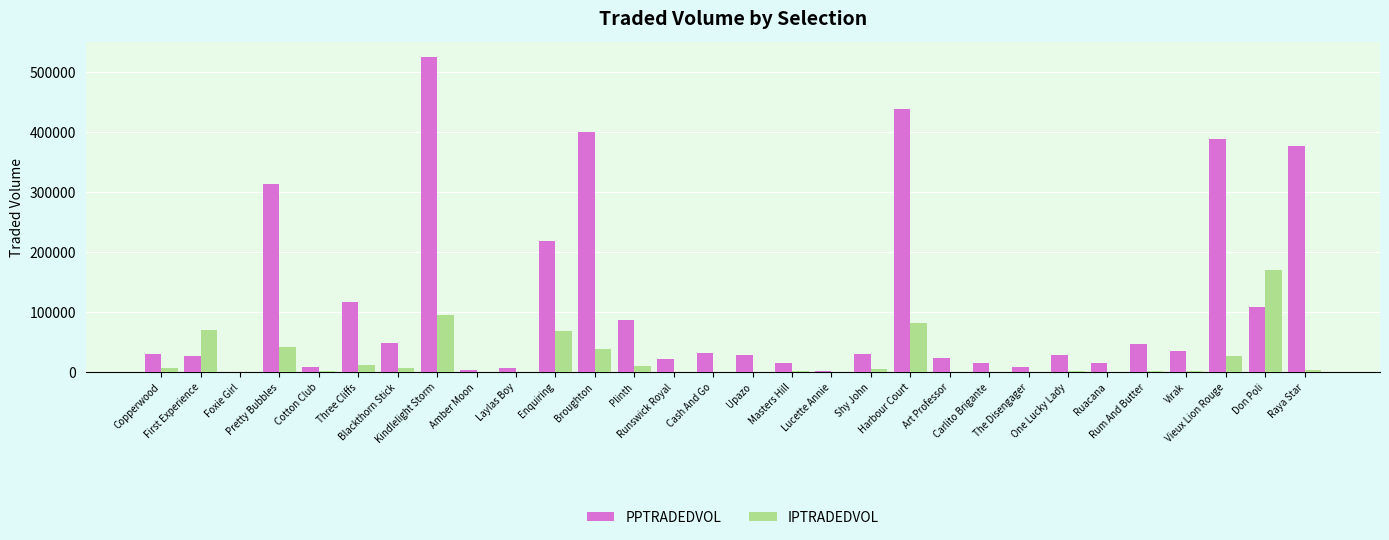

What is the spread (max minus min) of values at Vieux Lion Rouge?

361789.7